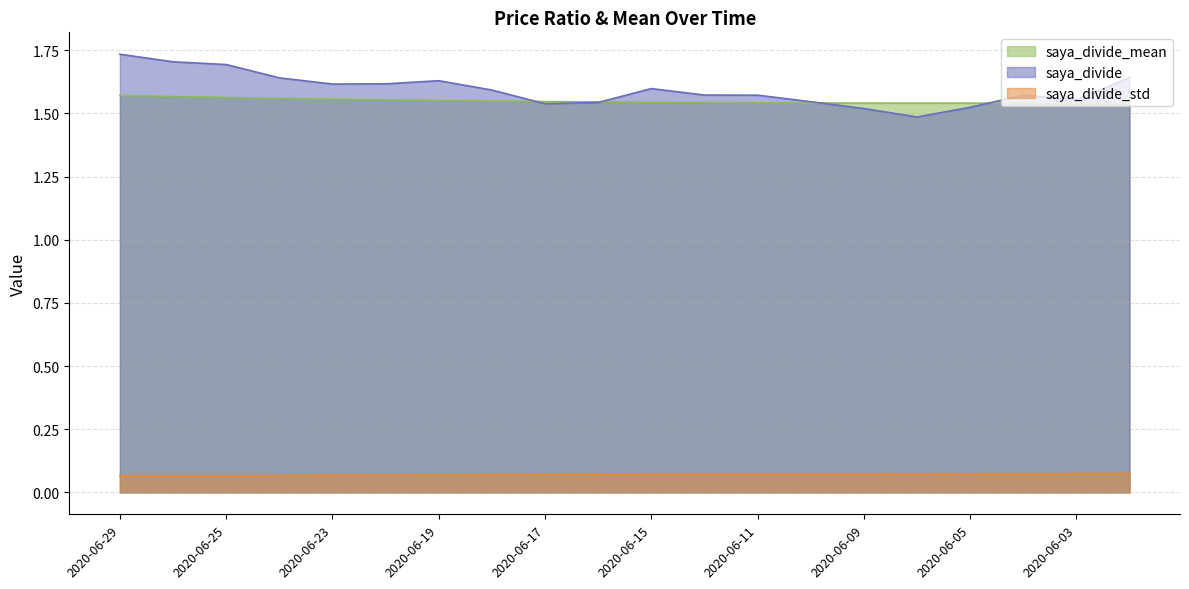

Reading right to left, list all the values displayed in this chart.

saya_divide_mean: 1.5	1.5	1.5	1.5	1.5	1.5	1.5	1.5	1.5	1.5	1.5	1.5	1.5	1.6	1.6	1.6	1.6	1.6	1.6	1.6
saya_divide: 1.6	1.6	1.6	1.5	1.5	1.5	1.5	1.6	1.6	1.6	1.5	1.5	1.6	1.6	1.6	1.6	1.6	1.7	1.7	1.7
saya_divide_std: 0.1	0.1	0.1	0.1	0.1	0.1	0.1	0.1	0.1	0.1	0.1	0.1	0.1	0.1	0.1	0.1	0.1	0.1	0.1	0.1